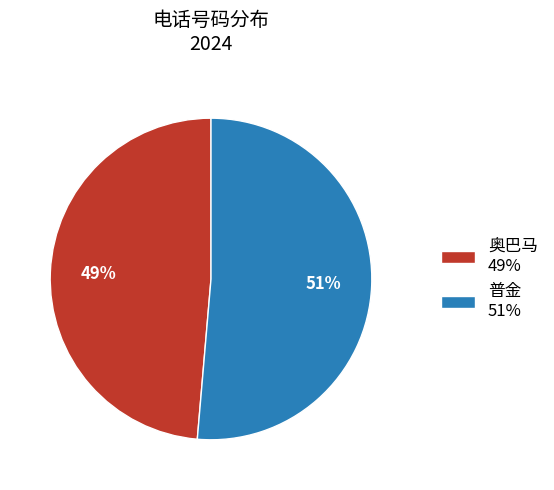

Is it true that 奥巴马 is 49% of the pie?

True